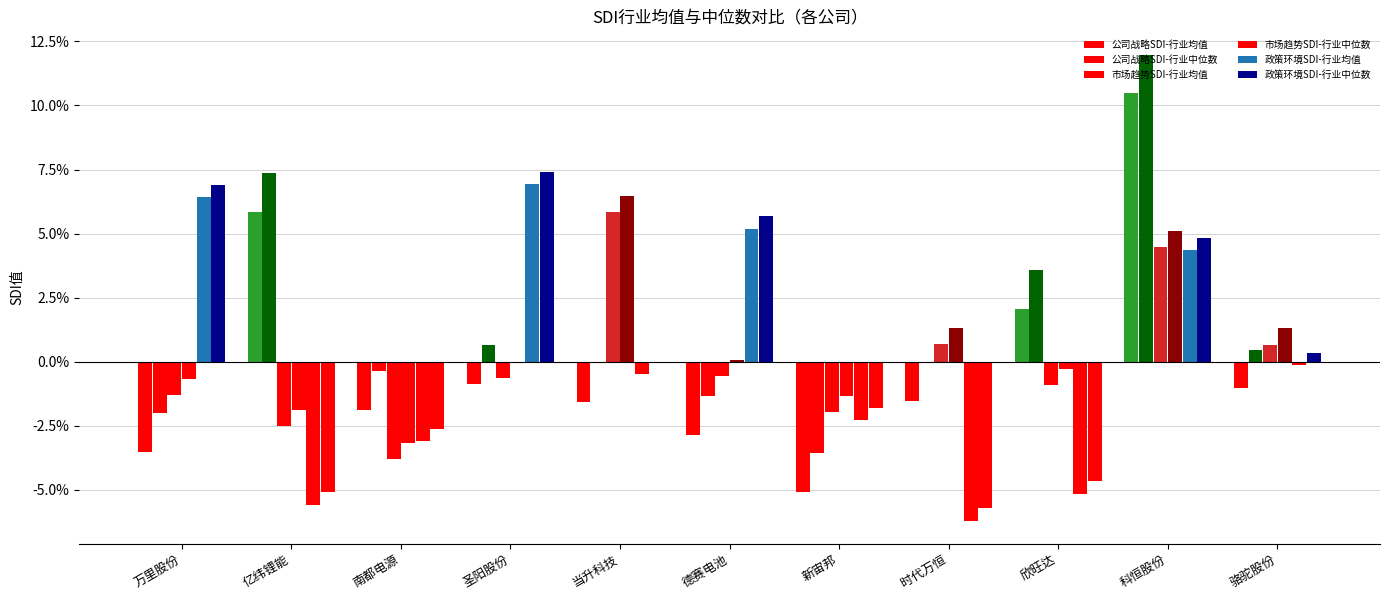

Does the chart contain stacked bars?

No